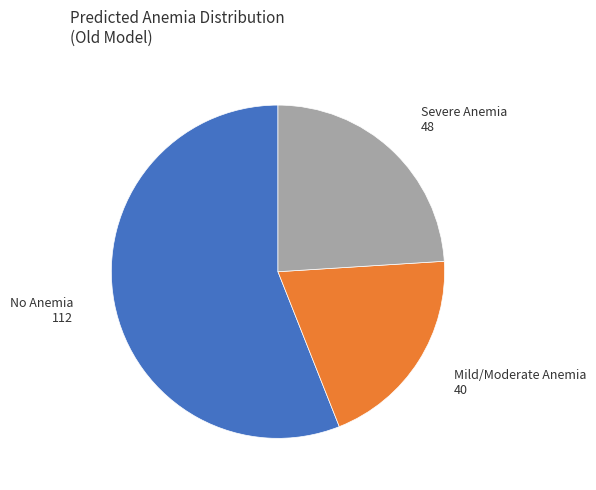

Does No Anemia account for over 50% of the chart?

Yes